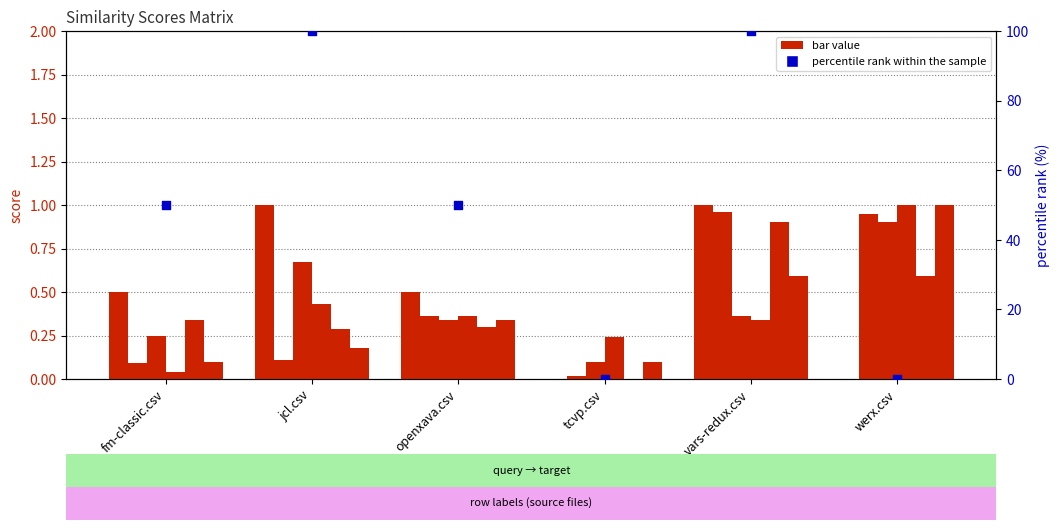

Is the value of fm-classic.csv at werx.csv greater than the value of percentile rank within the sample at vars-redux.csv?

No